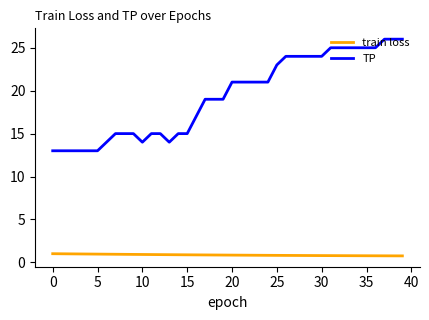

What is the minimum value for TP?

13.0